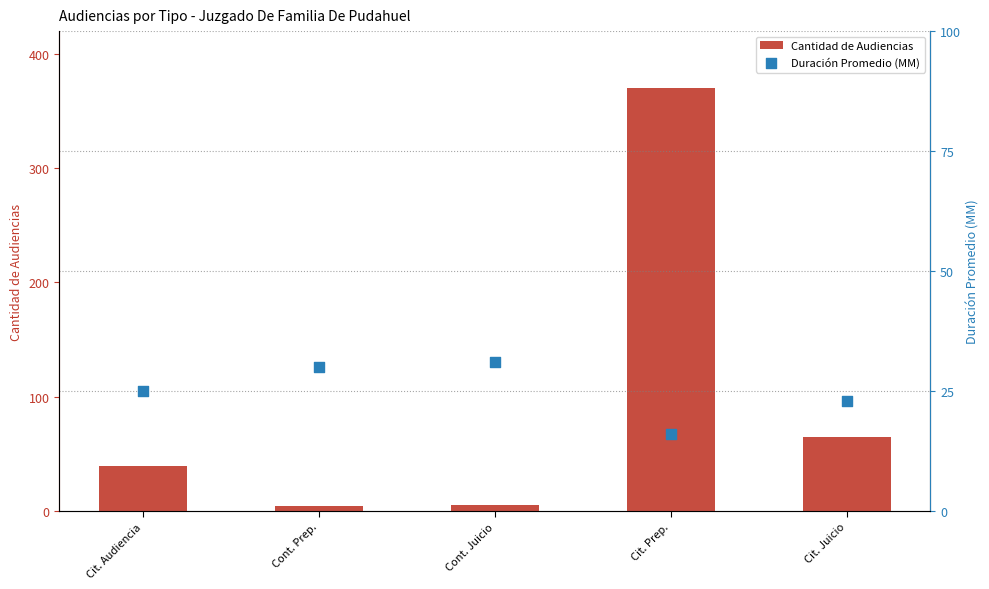

Is the value of Cantidad de Audiencias at Cit. Audiencia greater than the value of Duración Promedio (MM) at Cont. Juicio?

Yes